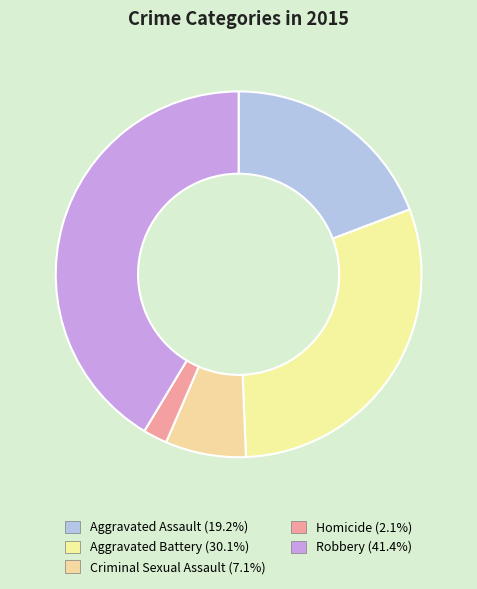

Which category has the smallest portion of the pie?

Homicide